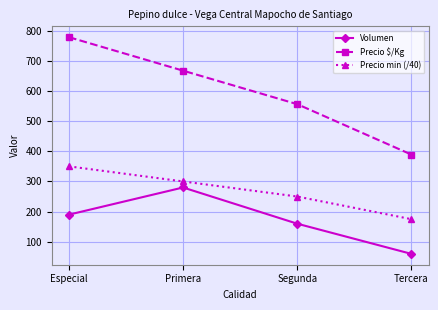

What is the label of the 3rd point from the right?

Primera